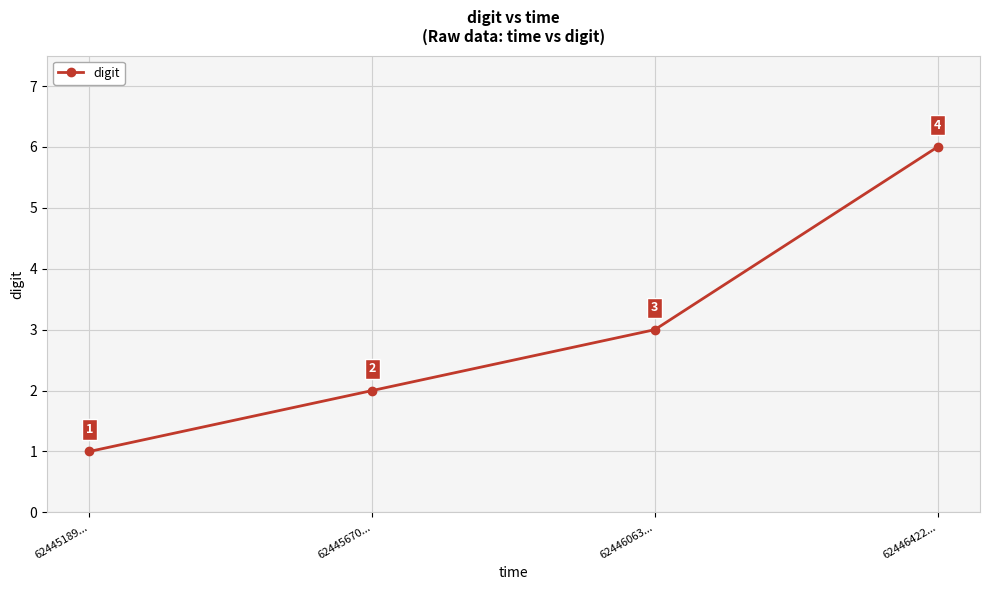

Count the number of data series in this chart.

1